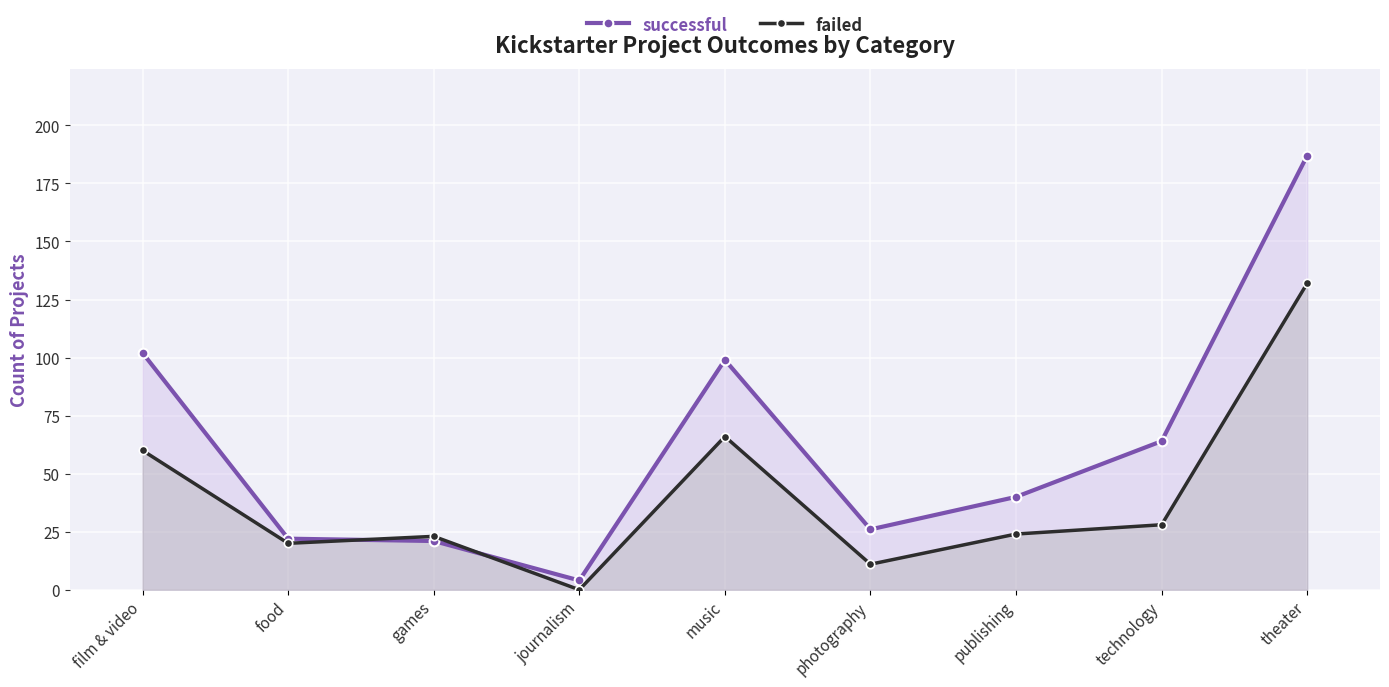

Which series has the widest spread of values?

successful